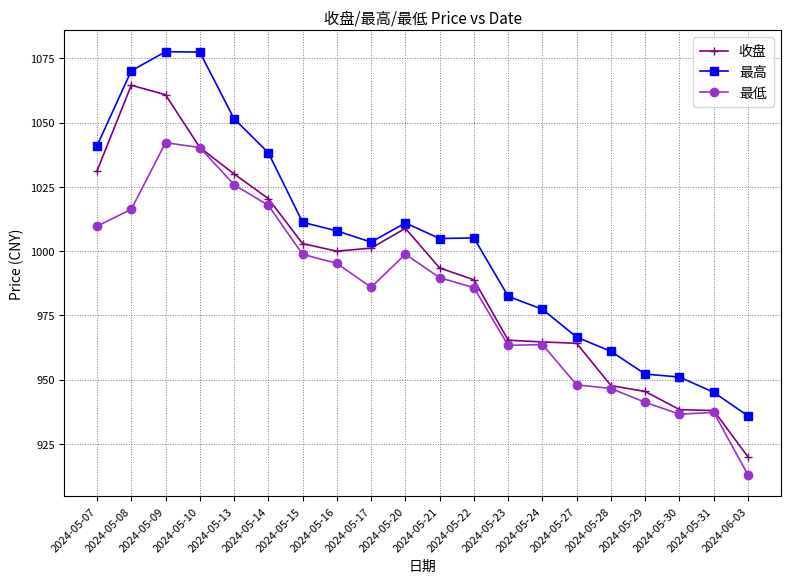

Where is the first local maximum for 收盘?

2024-05-08